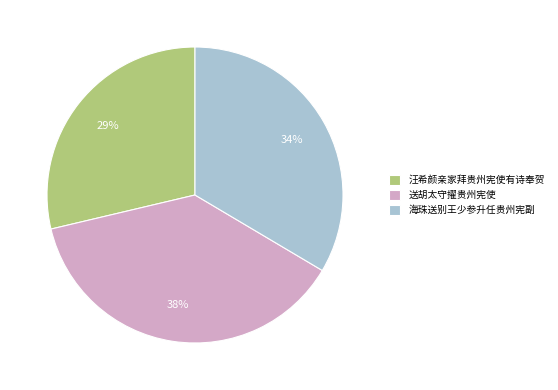

Combined, do 汪希颜亲家拜贵州宪使有诗奉贺 and 海珠送别王少参升任贵州宪副 account for over 50%?

Yes